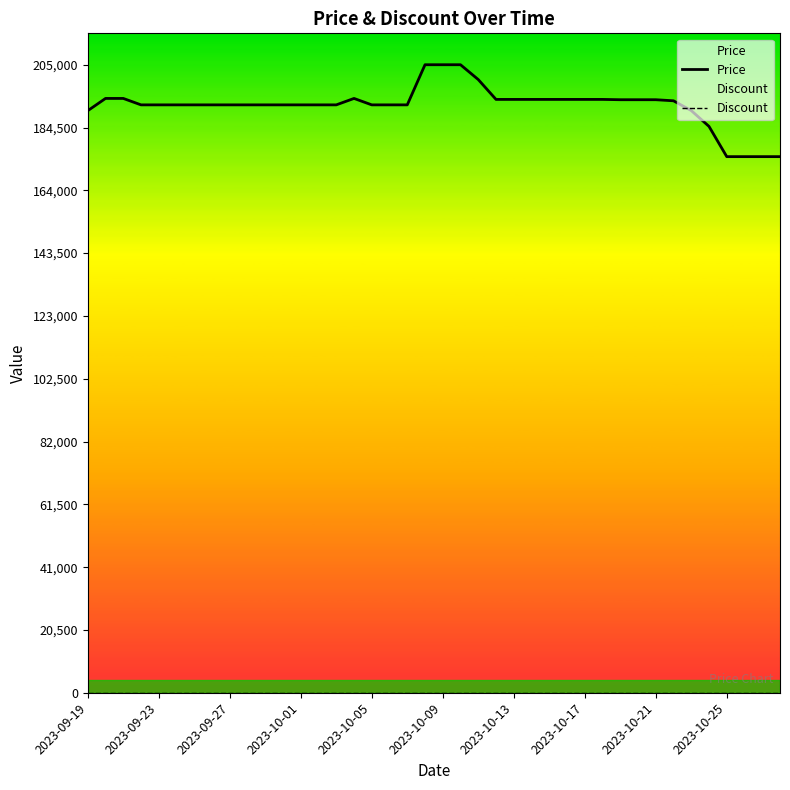

Which series has the largest range (max minus min)?

Price